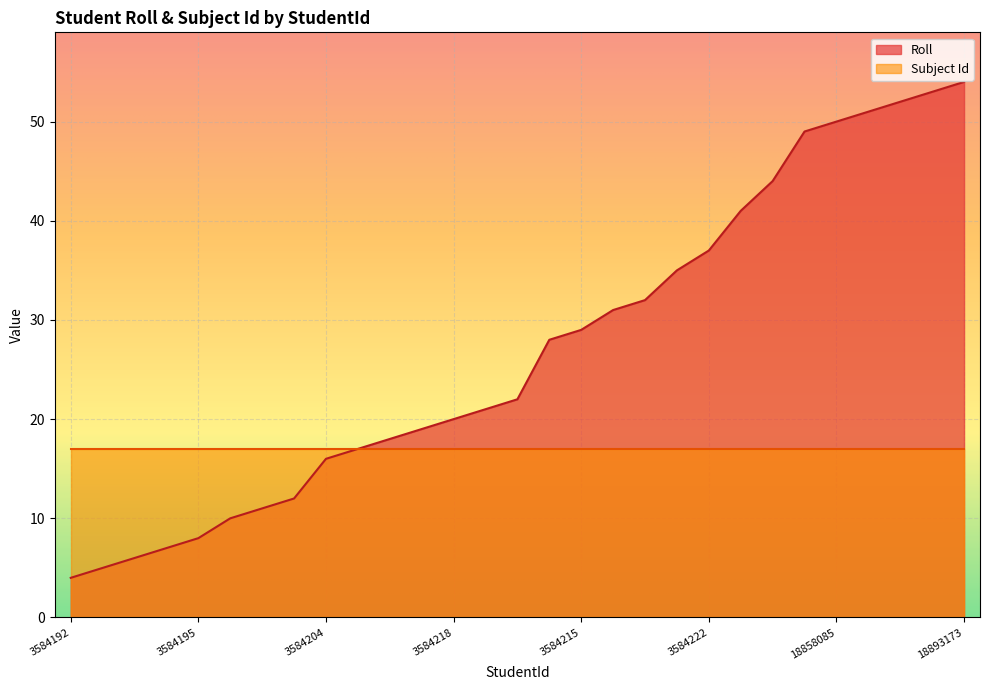

What value does the data have at 18893170?

51